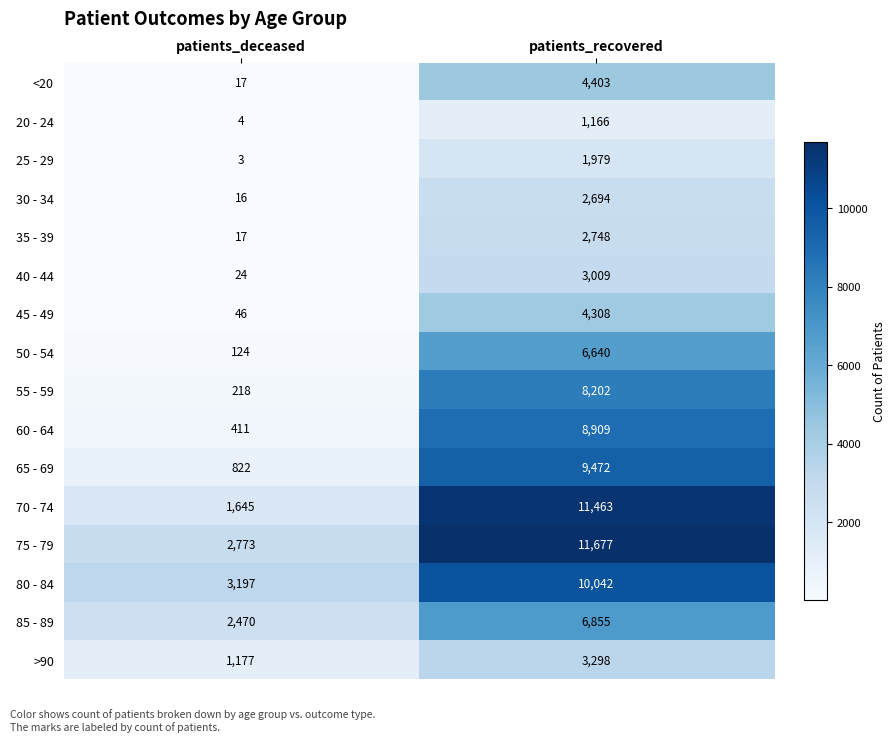

What is the spread (max minus min) of values at patients_deceased?

3194